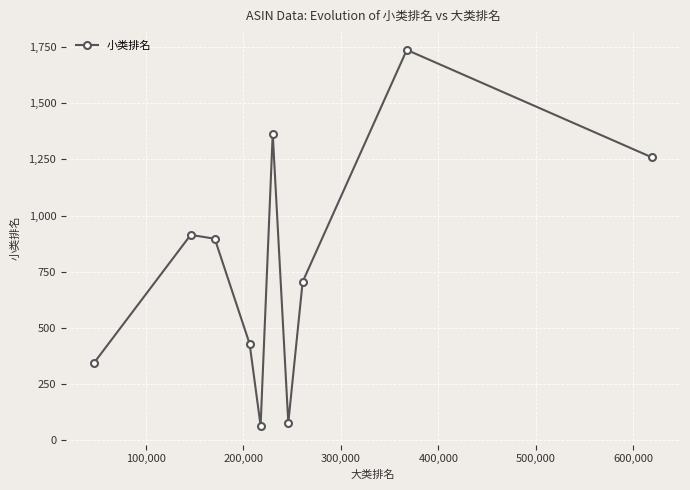

What is the greatest value displayed?

1738